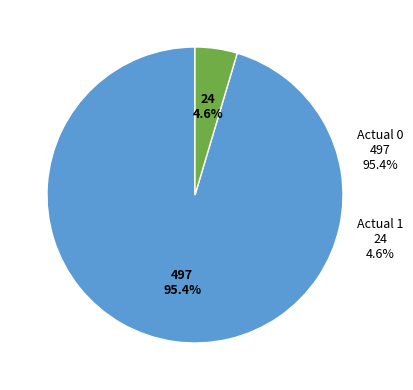

To the nearest percent, what is the combined percentage of Actual 1 and Actual 0?

100%